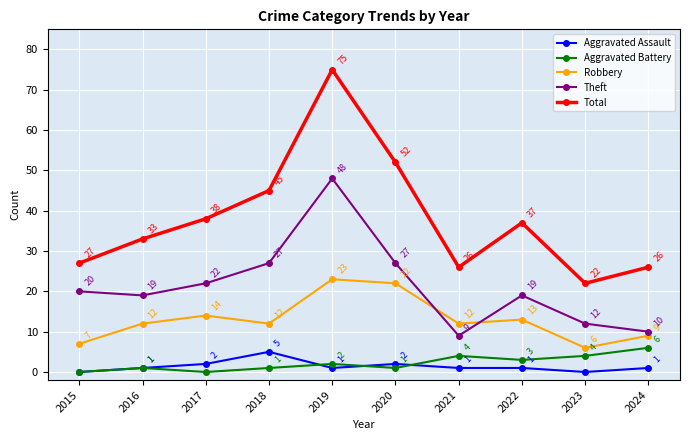

Which series has the largest total across all categories?

Total